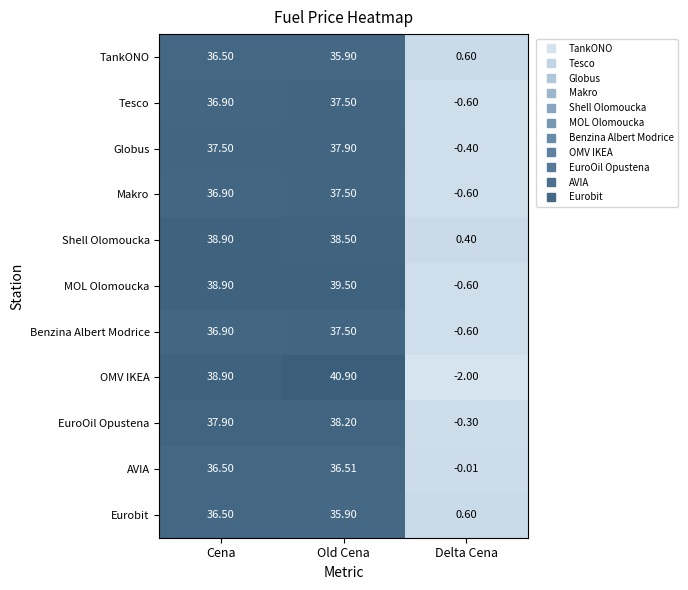

At which category is the sum across all series the highest?

Old Cena